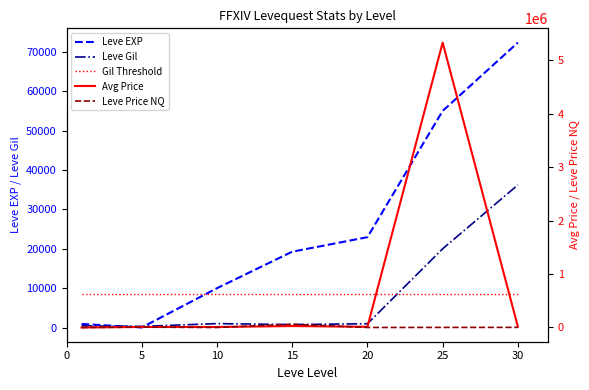

After their last crossing, which series has the higher values: Leve EXP or Avg Price?

Leve EXP